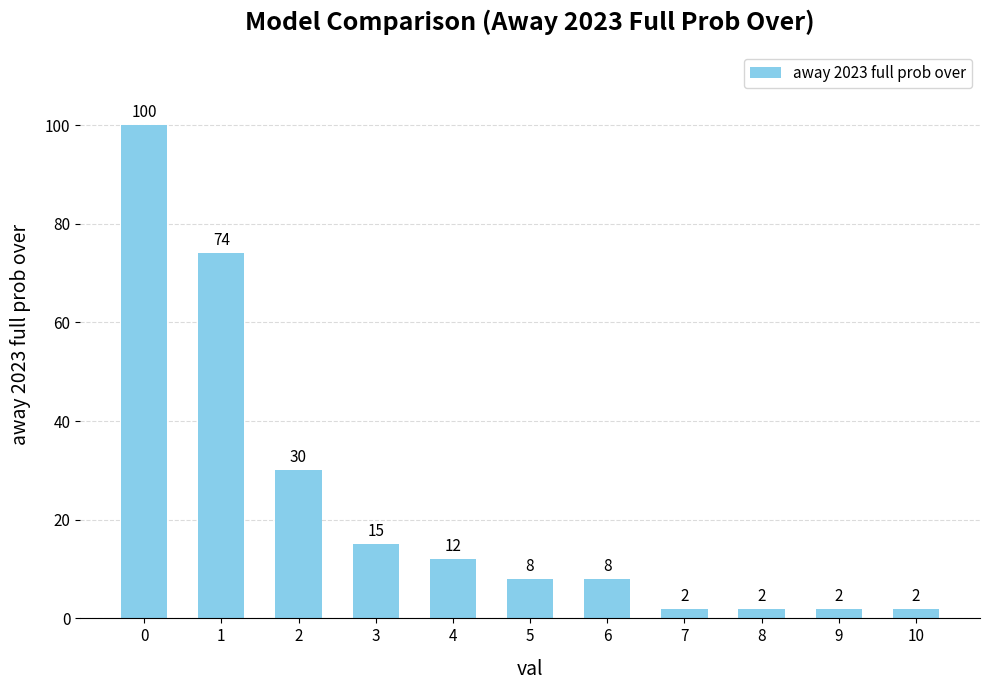

What is the greatest value displayed?

100